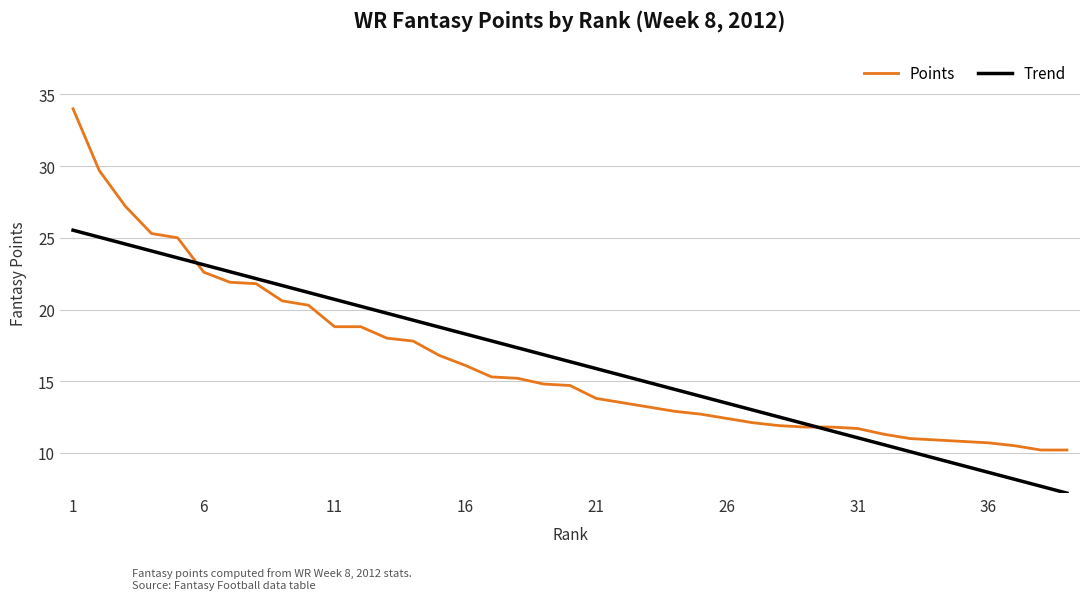

At how many categories does at least one series exceed 30?

1